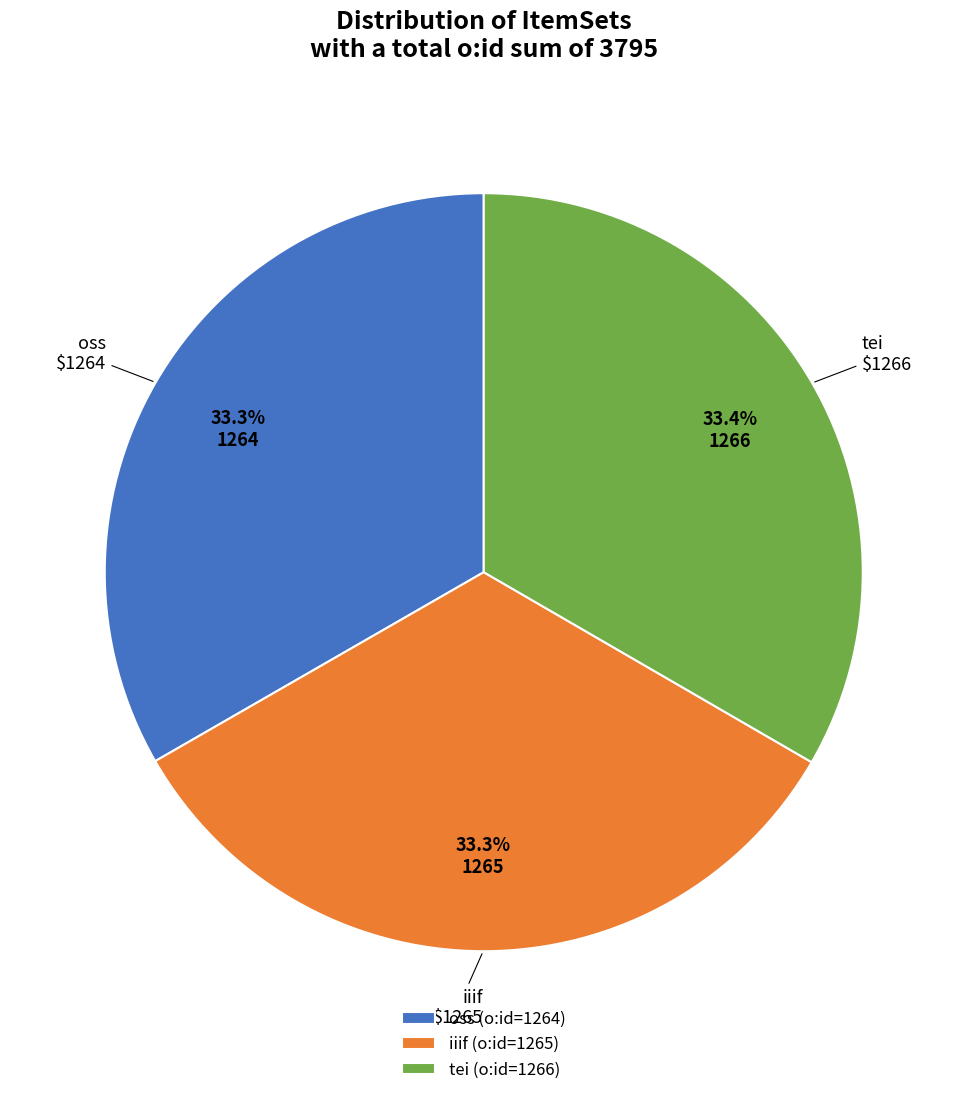

What percentage do oss and iiif together represent?

66.6%